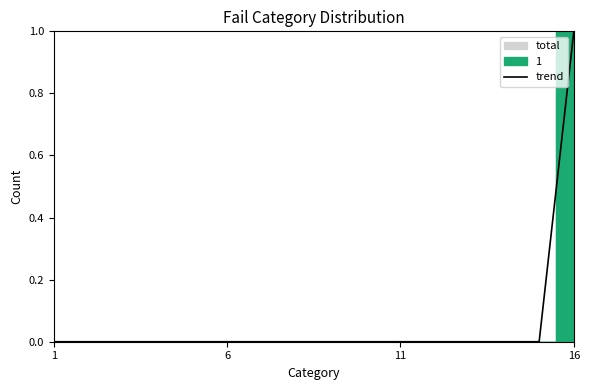

How many lines are shown in the chart?

1